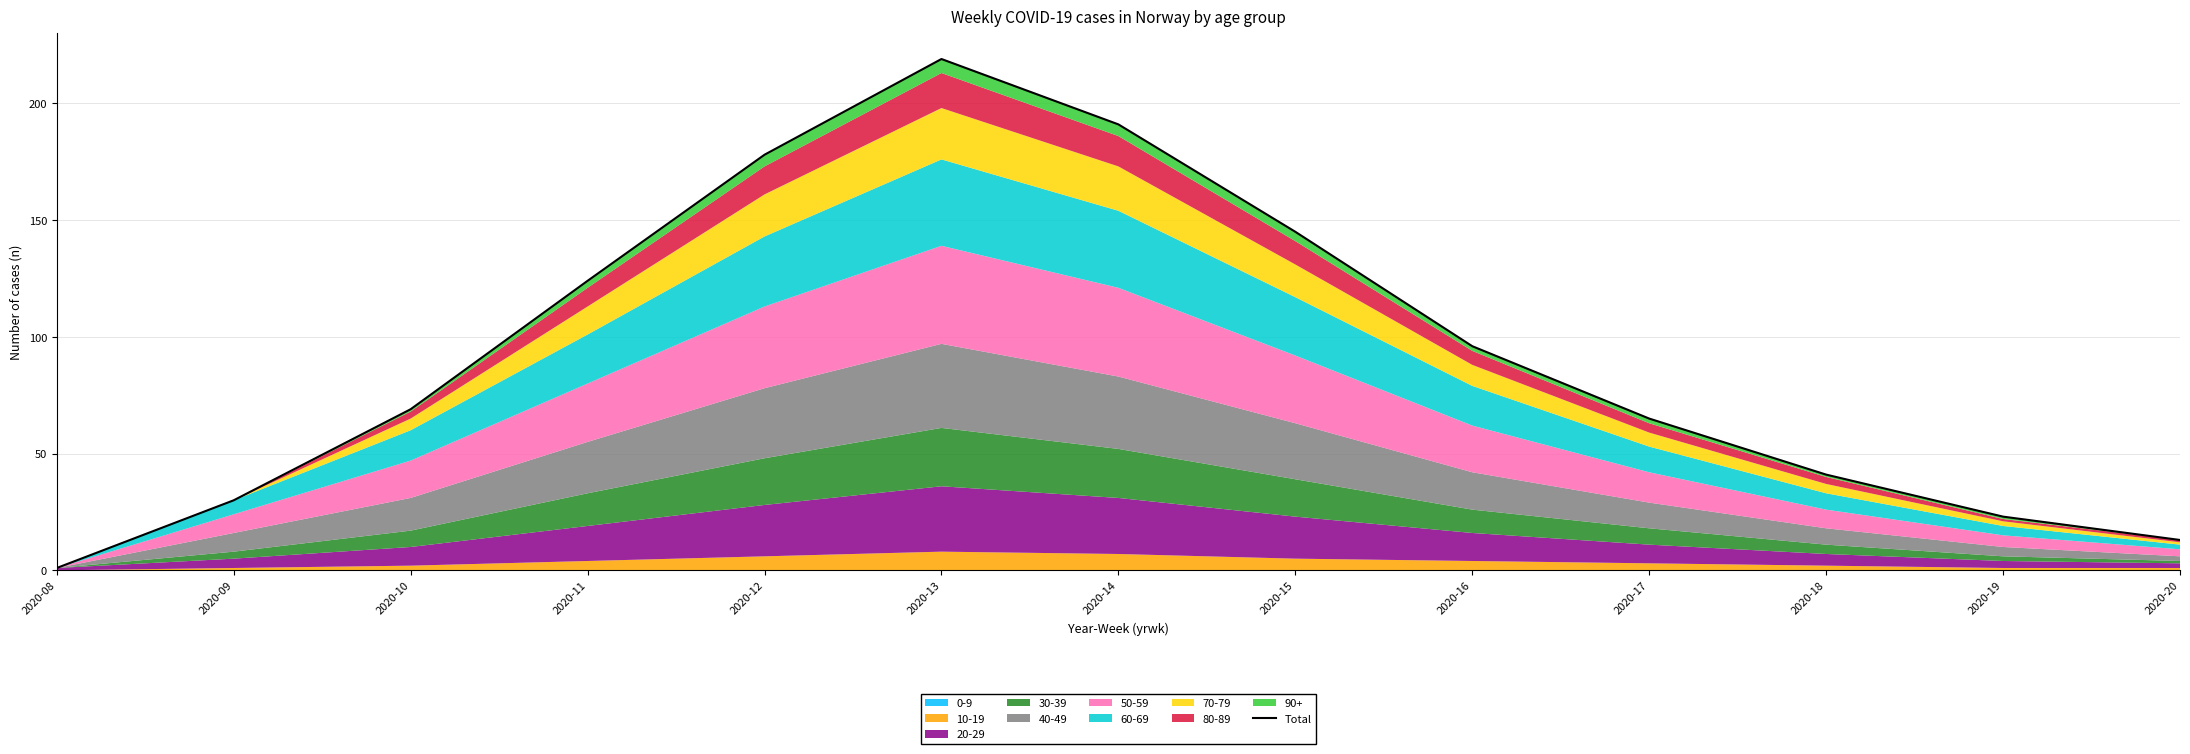

Which category has the highest value across all series?

2020-13